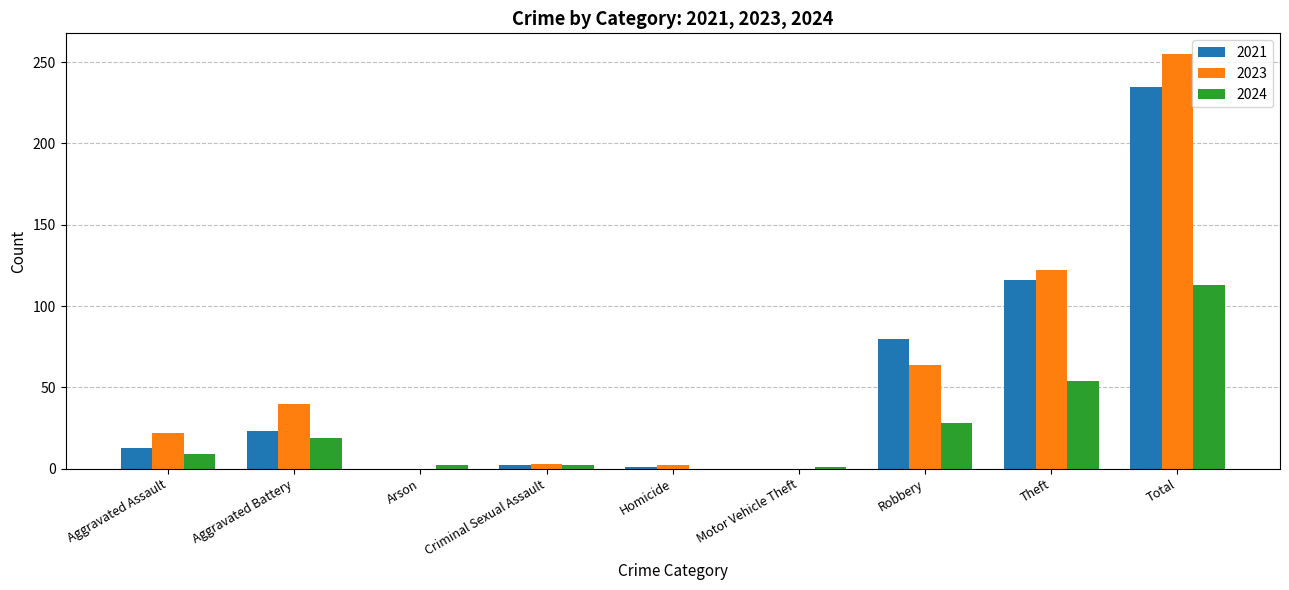

What is the total value across all series at Theft?

292